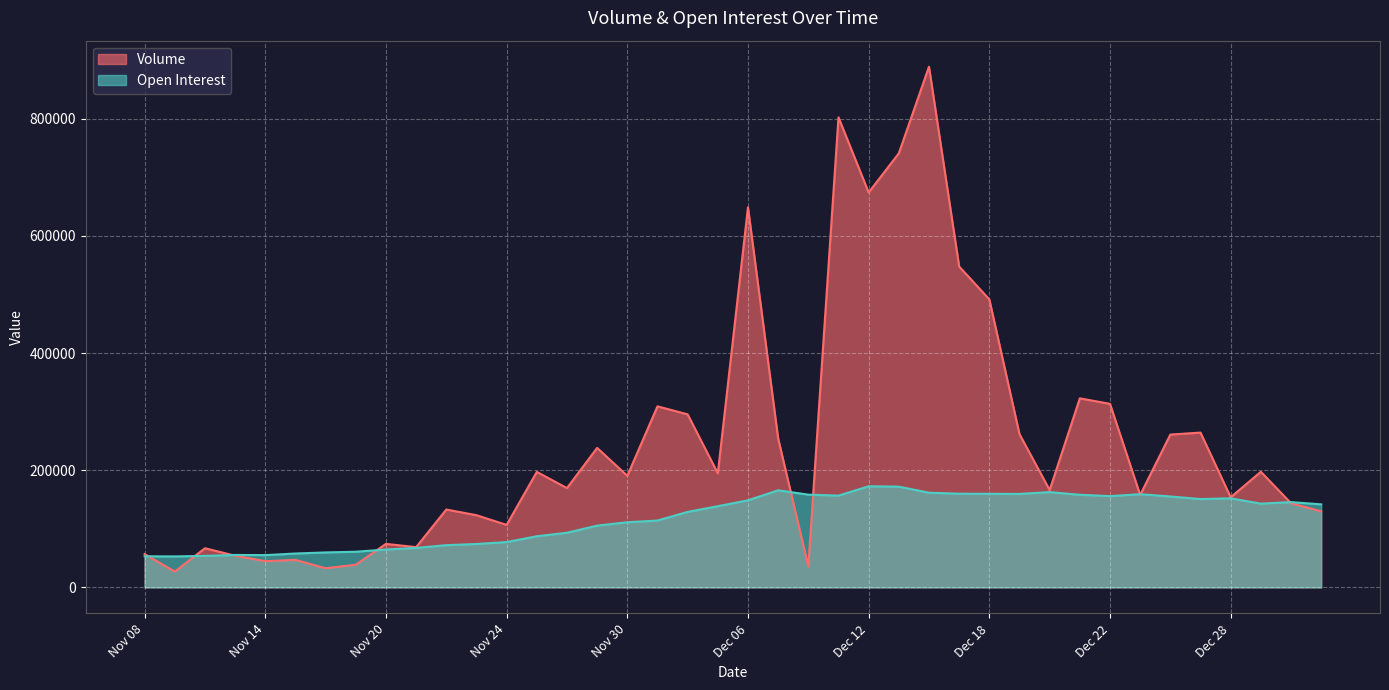

Which series has the largest total across all categories?

Volume